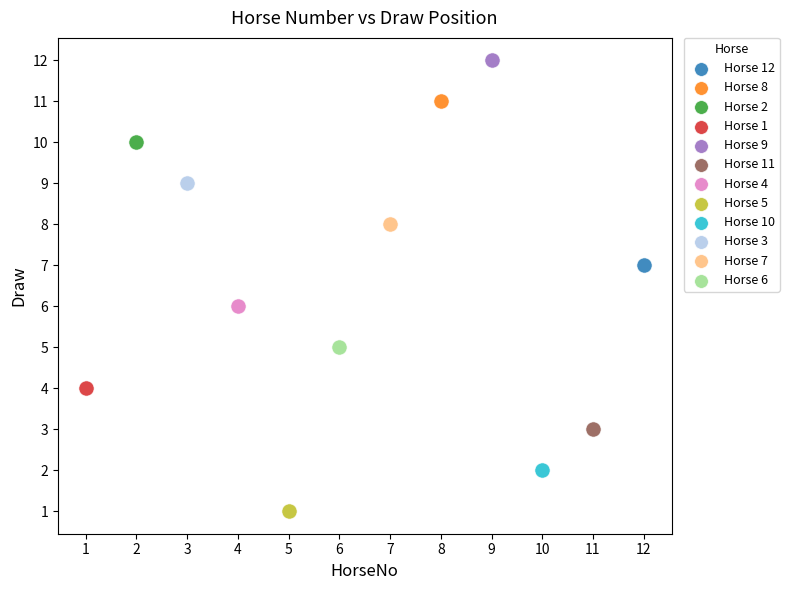

Which series contains the highest Y value?

Horse 9